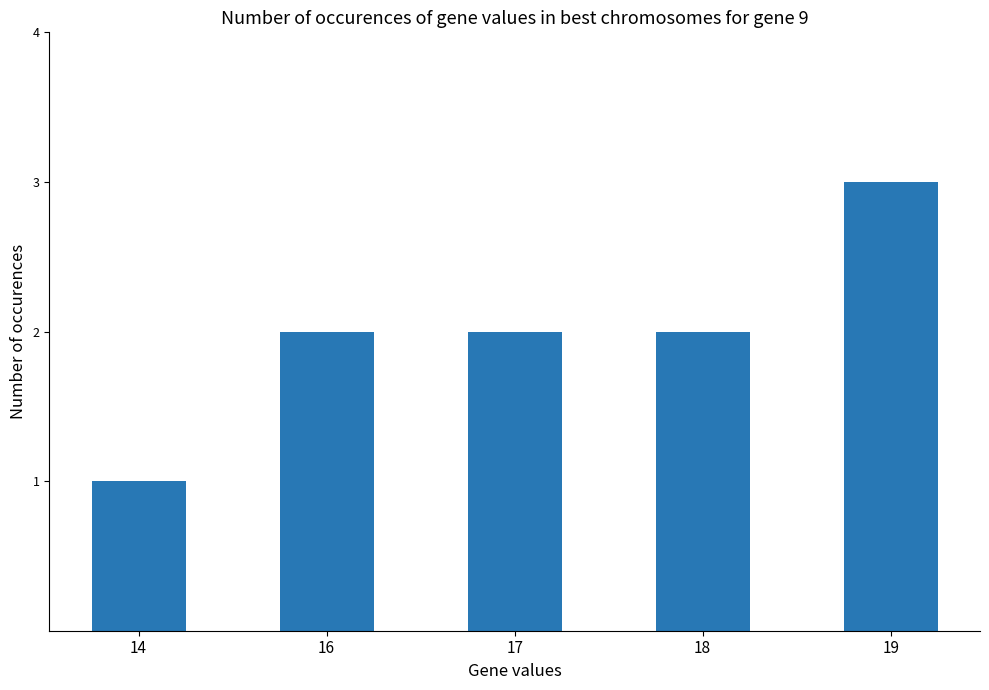

What is the minimum value shown in the chart?

1